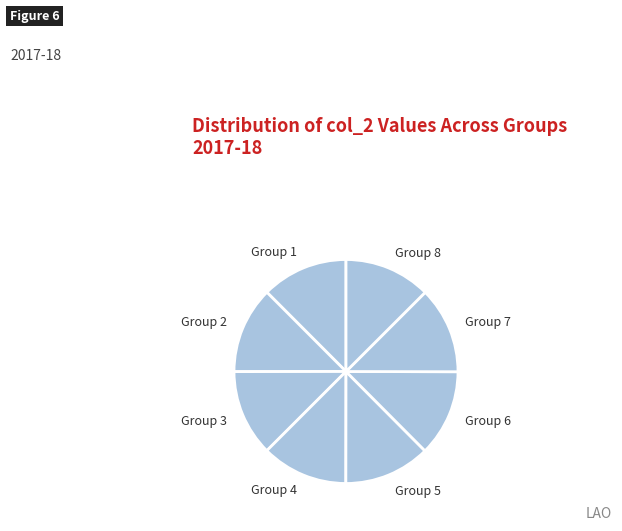

What is the ratio of the value at Group 2 to the value at Group 1?

1.0